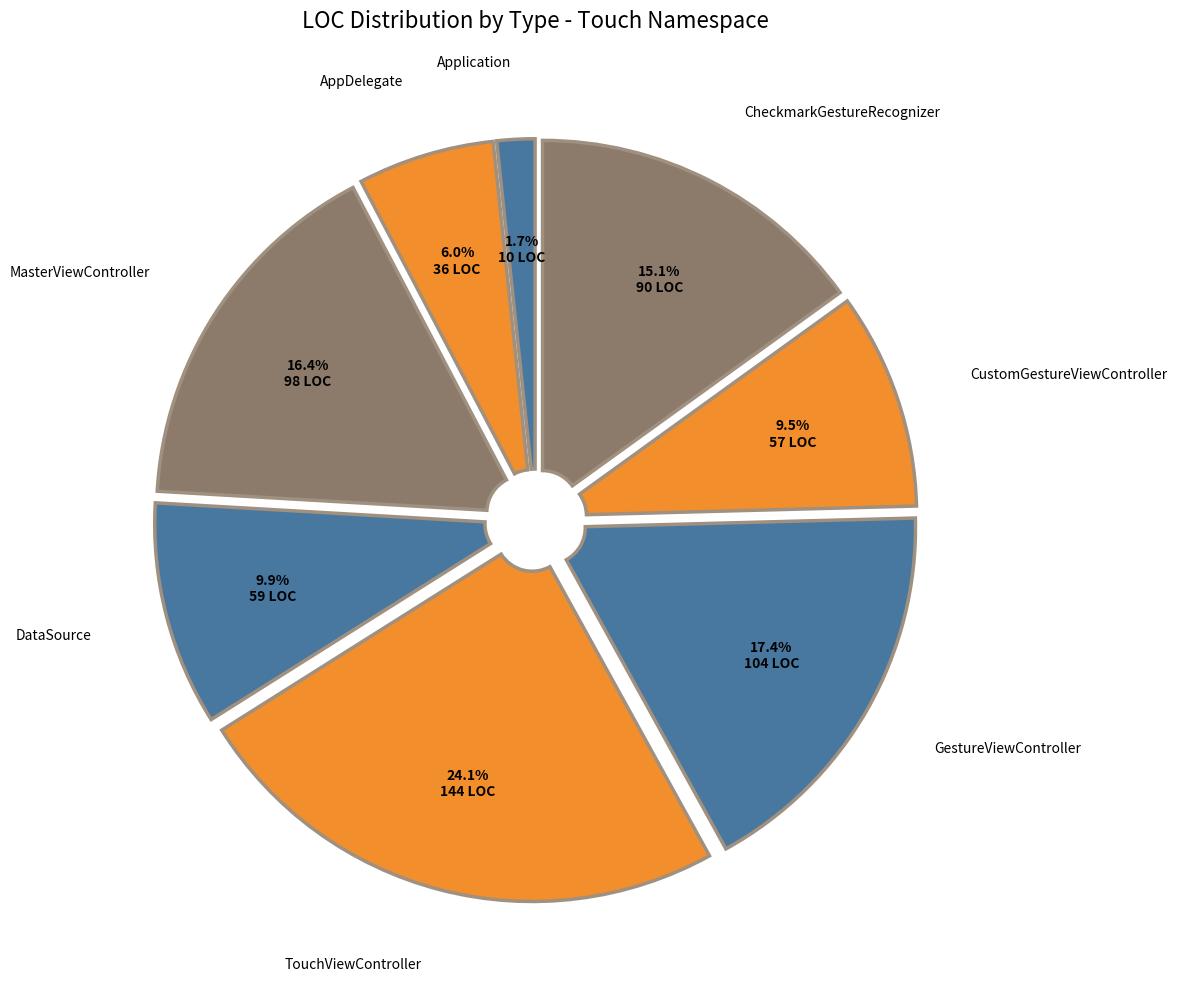

Does MasterViewController represent more than half of the total?

No